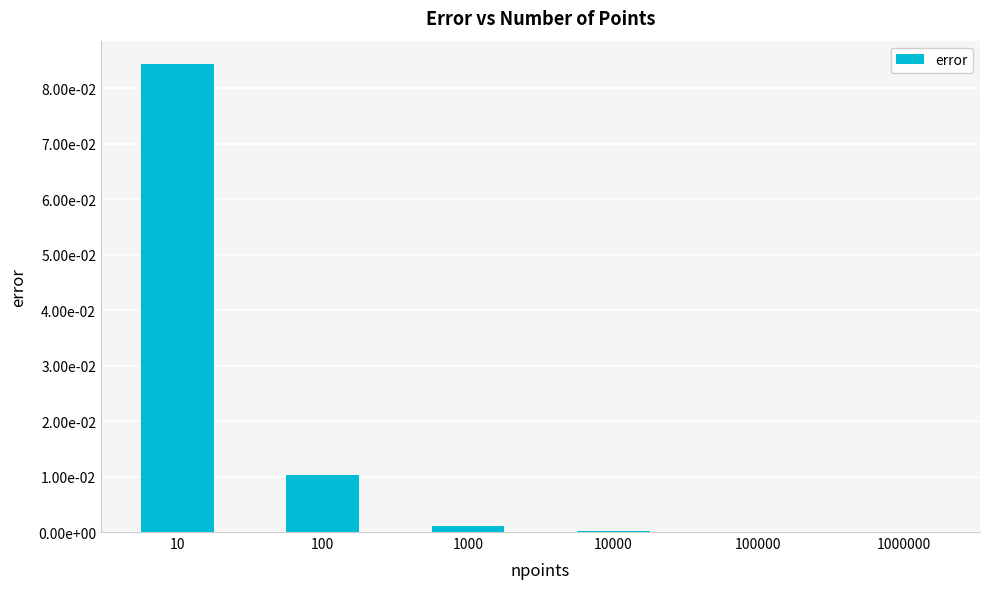

Rank the categories by value from lowest to highest.

1000000, 100000, 10000, 1000, 100, 10